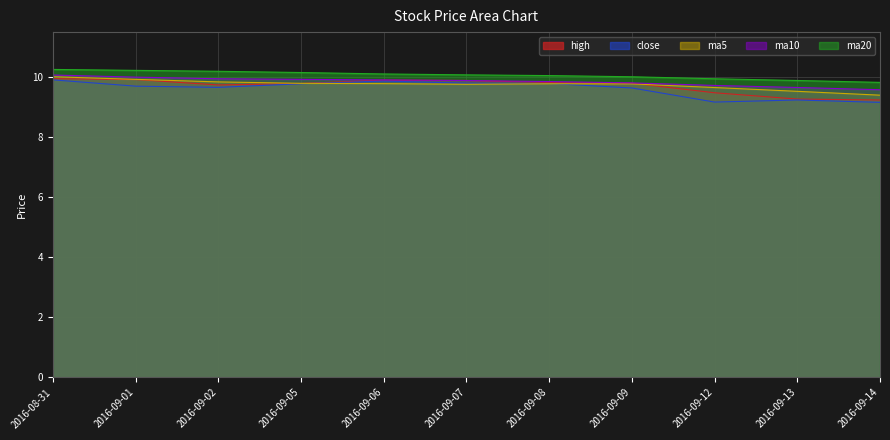

What is the difference between the second highest and minimum values in the ma10 series?

0.4